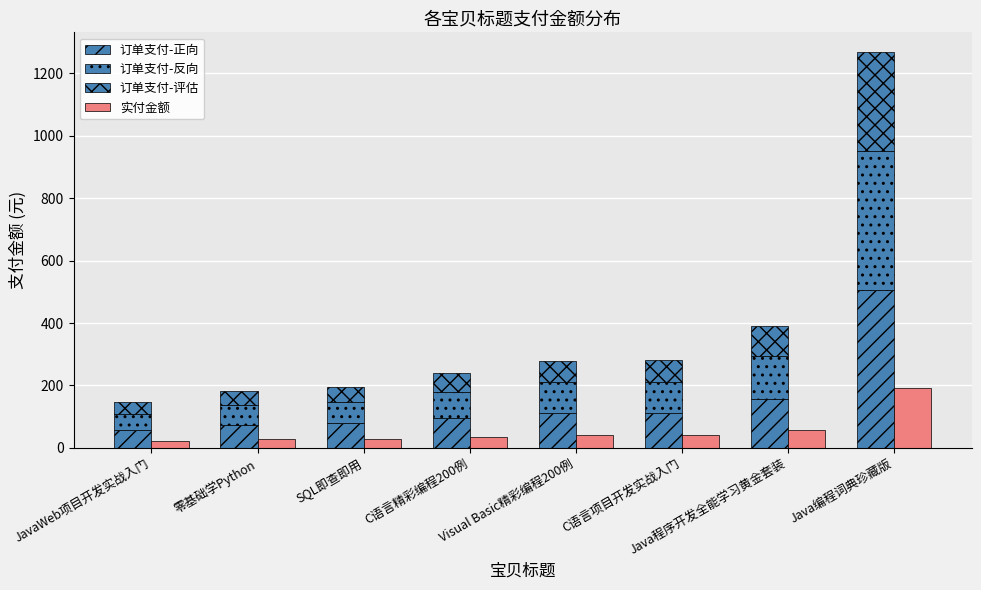

At which label does 订单支付-正向 reach its minimum?

JavaWeb项目开发实战入门